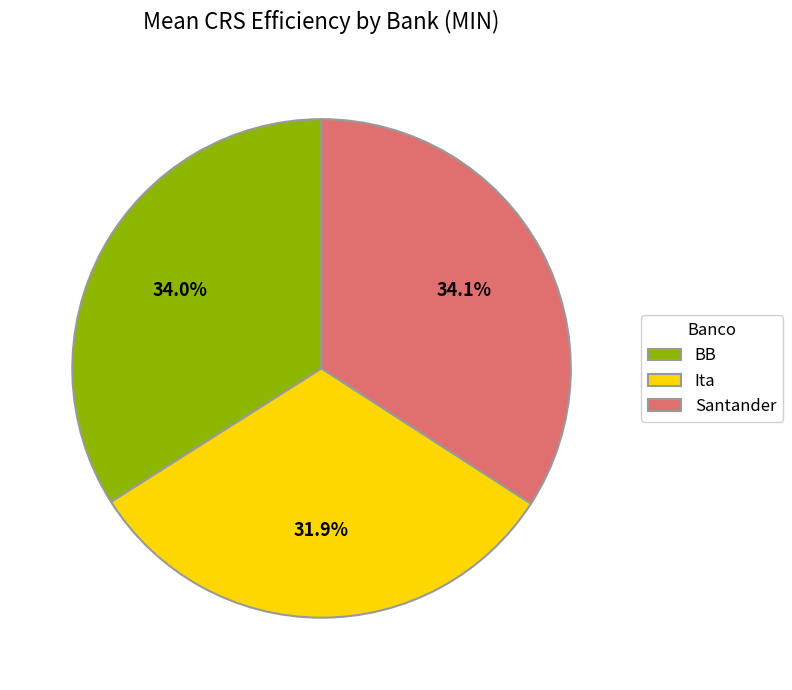

What is the smallest slice in the pie chart?

Ita